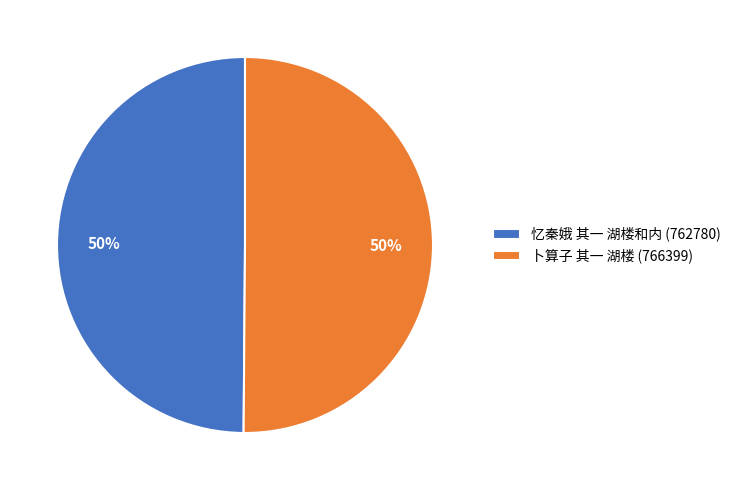

What percentage is the 忆秦娥 其一 湖楼和内 (762780) slice, to the nearest percent?

50%